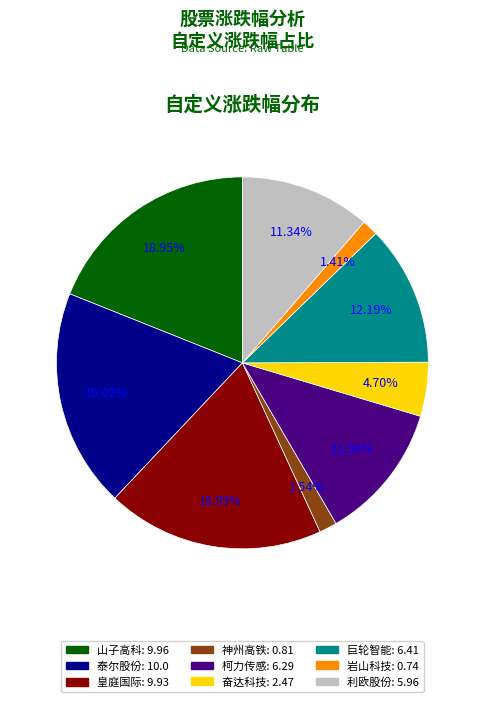

Is 巨轮智能 the majority of the pie?

No